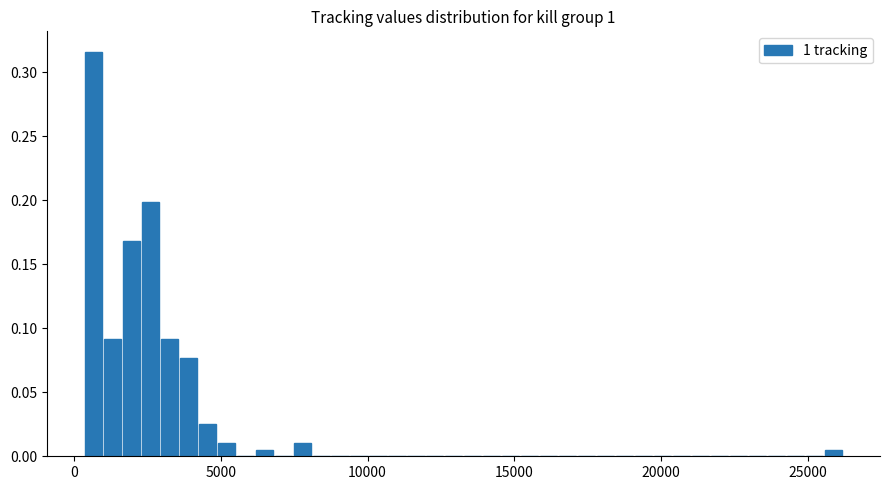

Around what value on the x-axis is the tallest bar? Give the approximate position of its centre, as read against the axis.

500